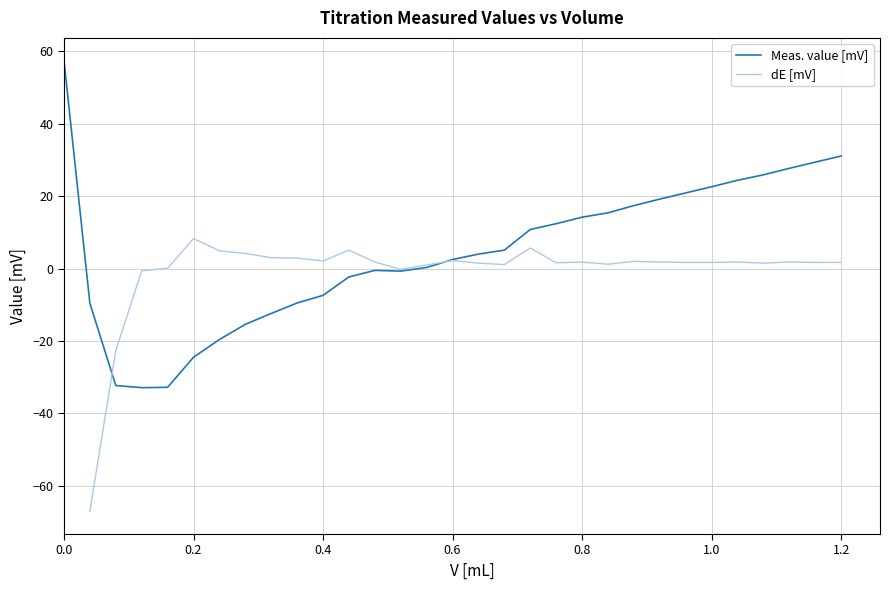

What is the minimum value for Meas. value [mV]?

-32.9